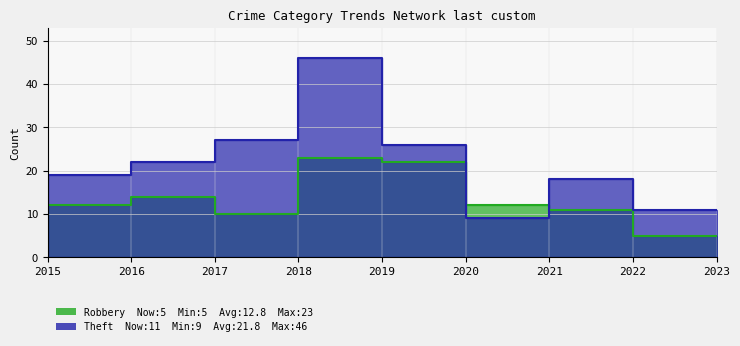

After their last crossing, which series has the higher values: Theft or Robbery?

Theft